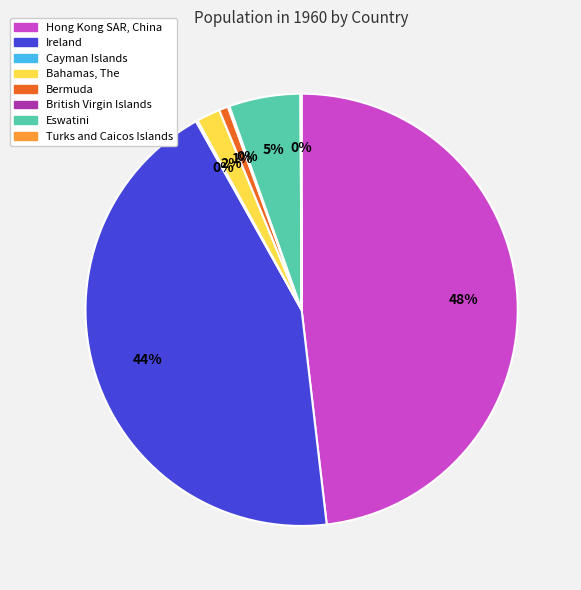

Is Hong Kong SAR, China the majority of the pie?

No